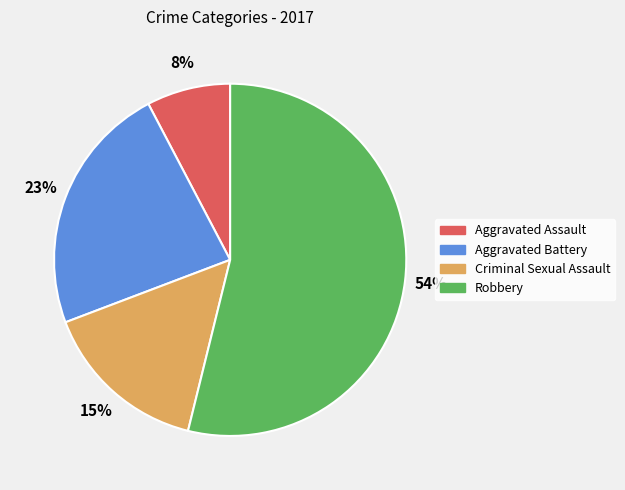

How many segments does this pie chart have?

4